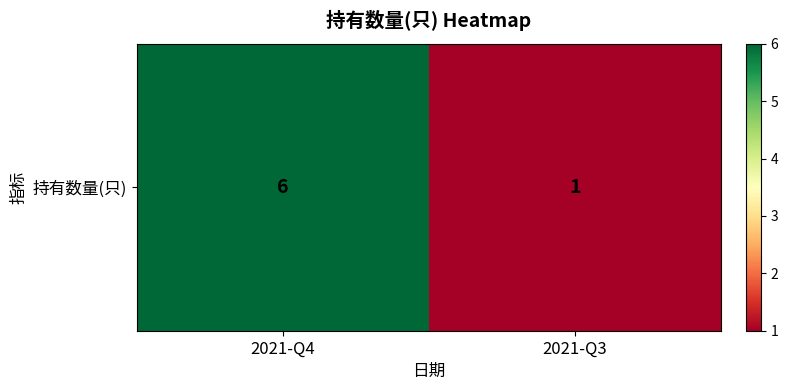

Which has a higher value, 2021-Q4 or 2021-Q3?

2021-Q4